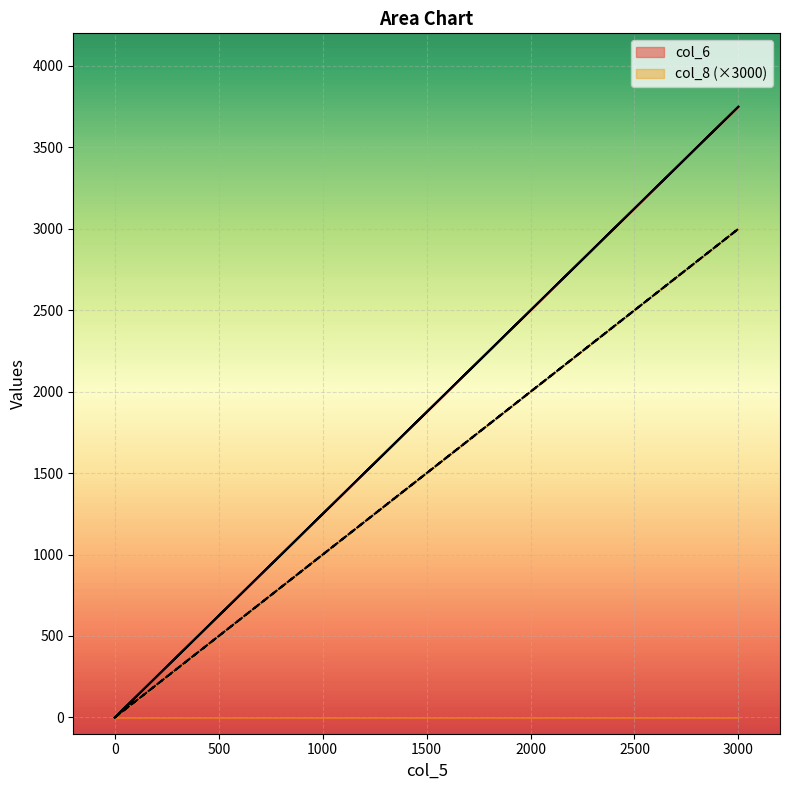

True or false: col_6 has more than 2 points higher than both neighbors.

False